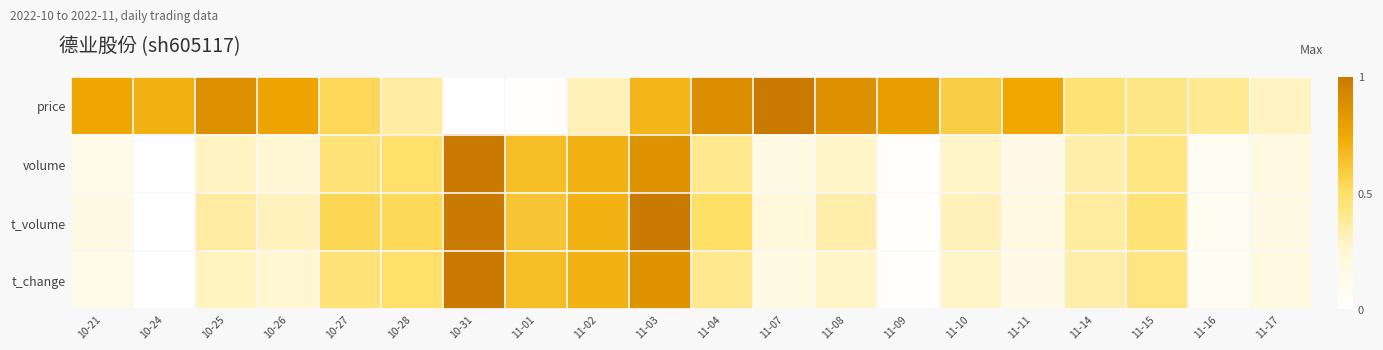

At how many categories does at least one series exceed 0?

20